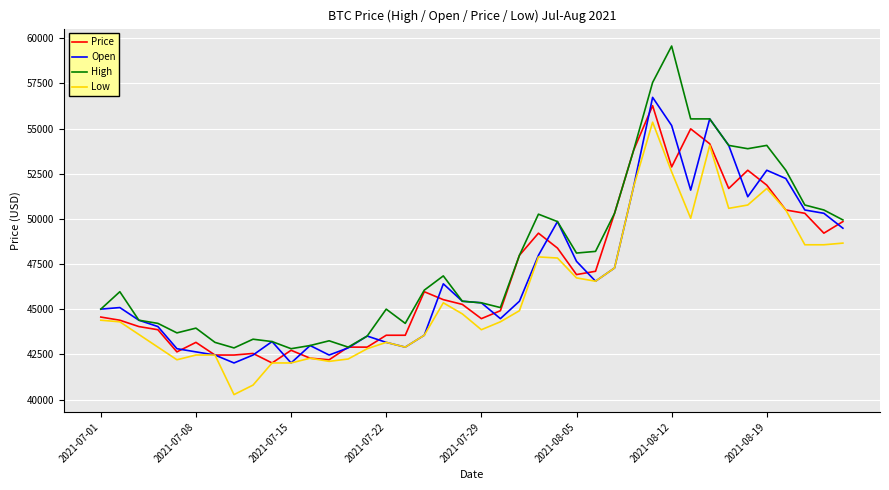

True or false: High has more than 1 interior local peaks.

True